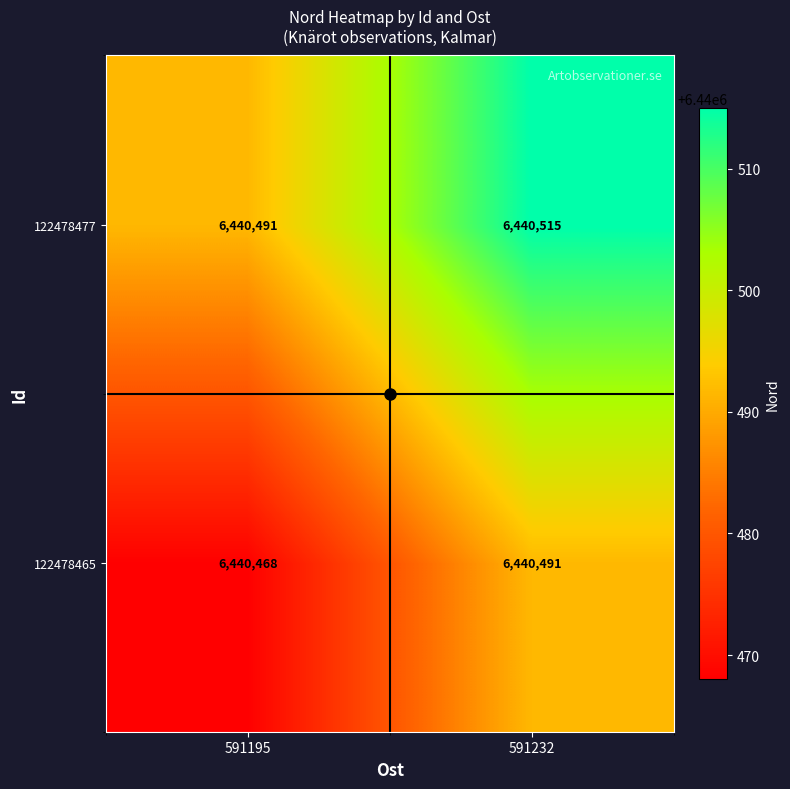

What is the average value of the 122478477 series?

6440503